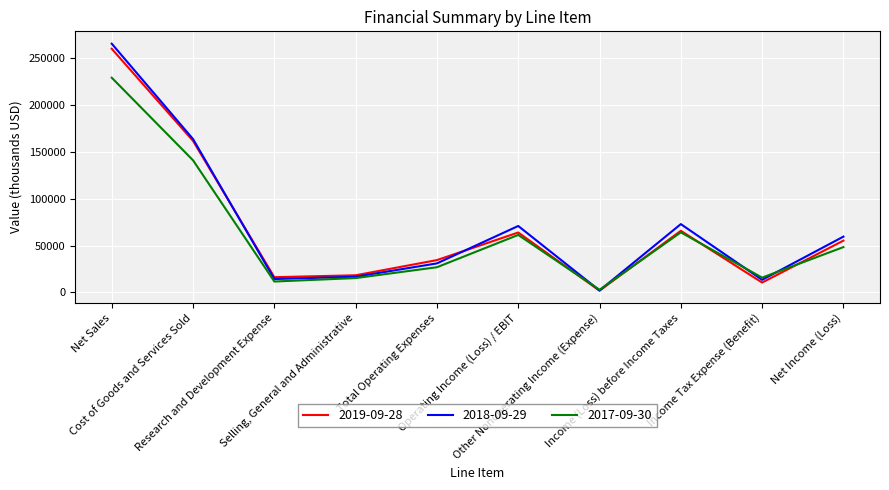

Where does the 2018-09-29 series first go above 59531?

Net Sales